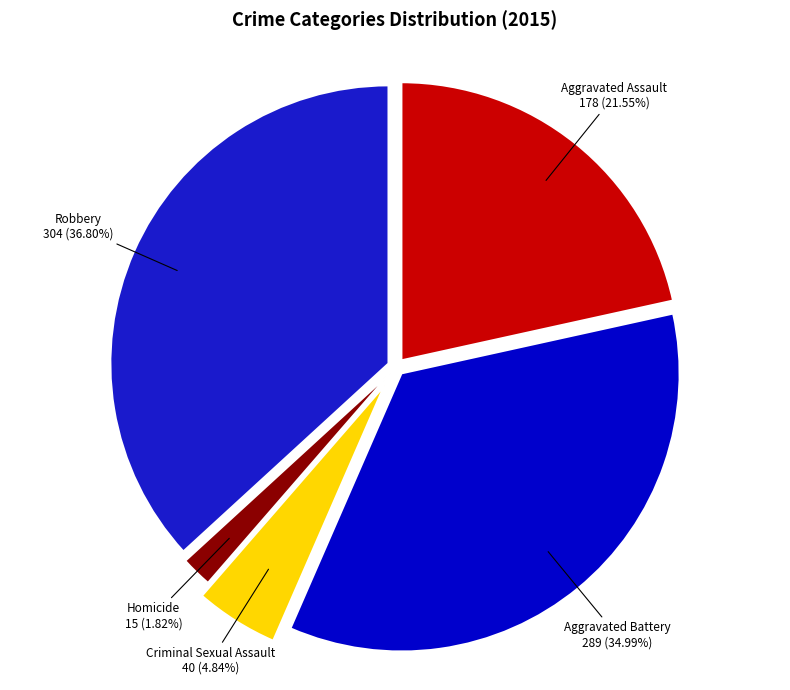

How many slices are in this pie chart?

5